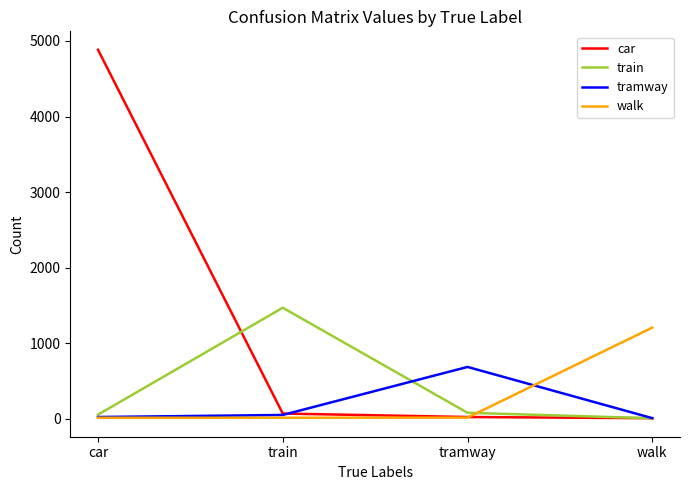

At which category is the sum across all series the highest?

car